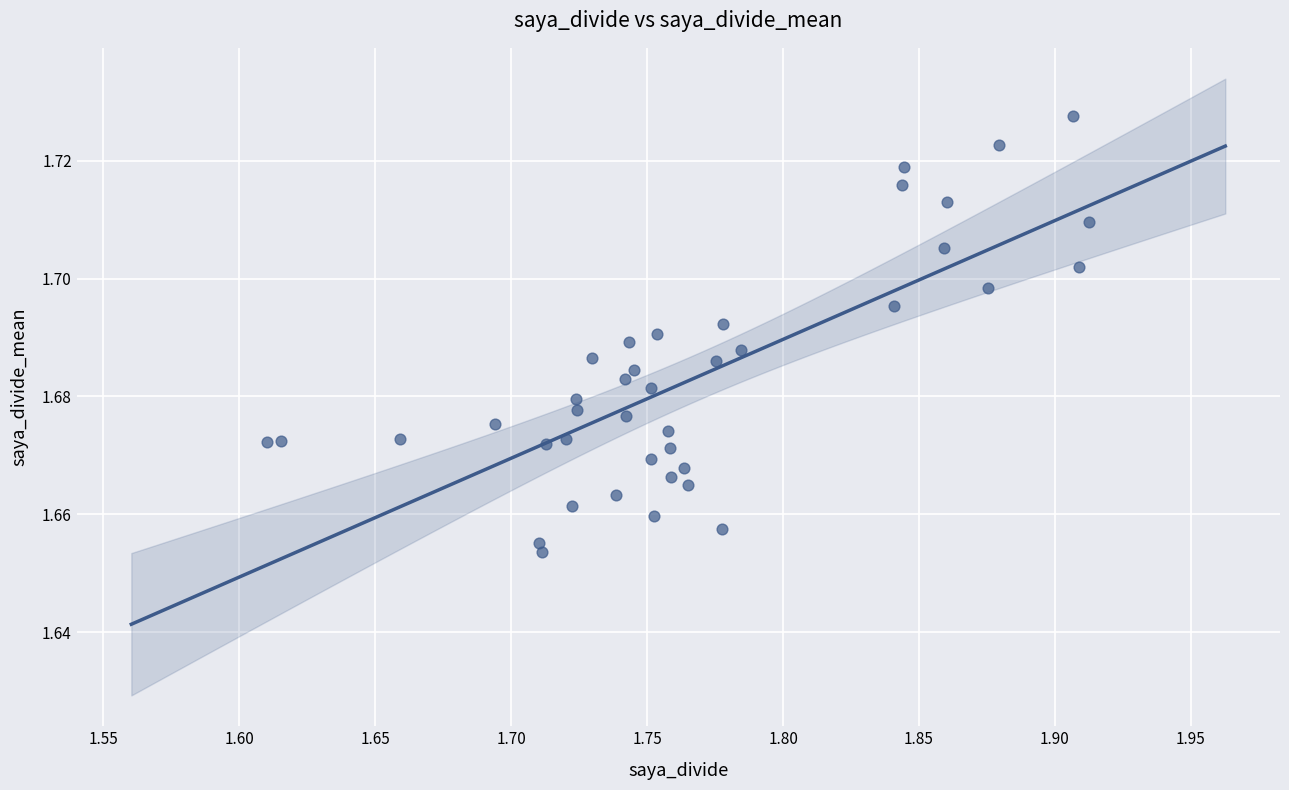

What is the range of X values (max minus min)?

0.3